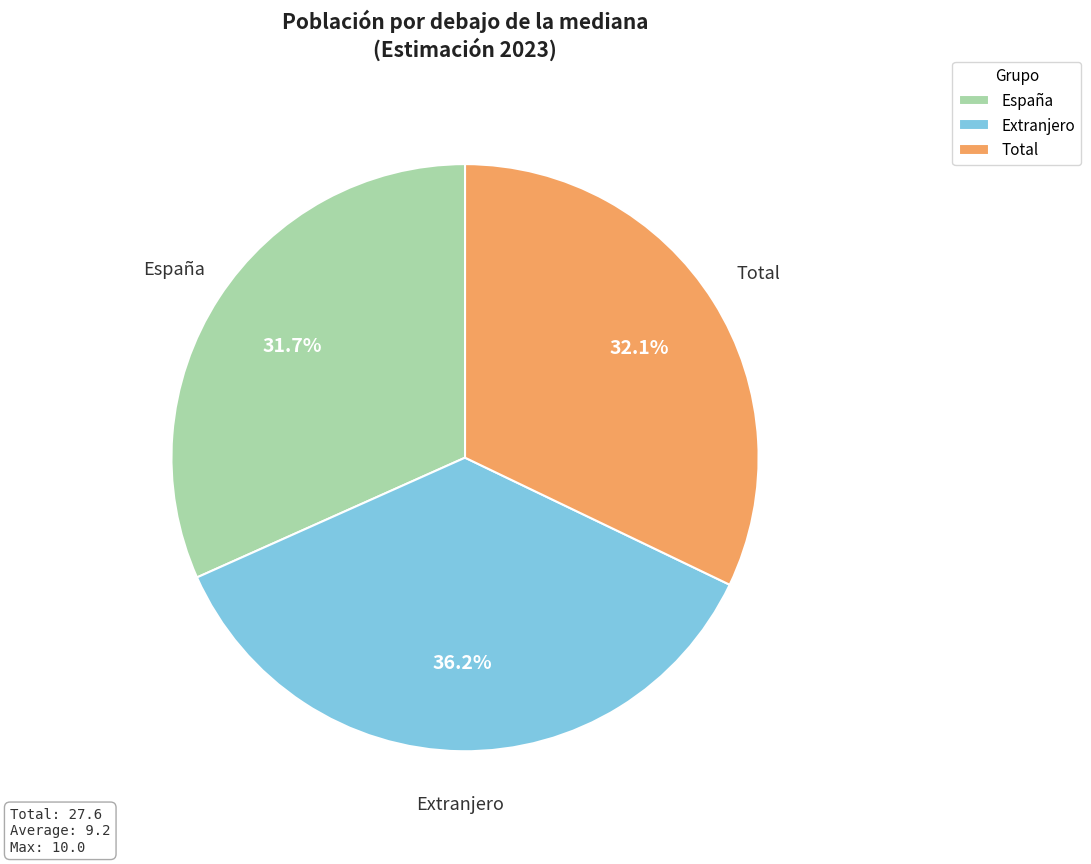

Does any single category account for the majority?

No